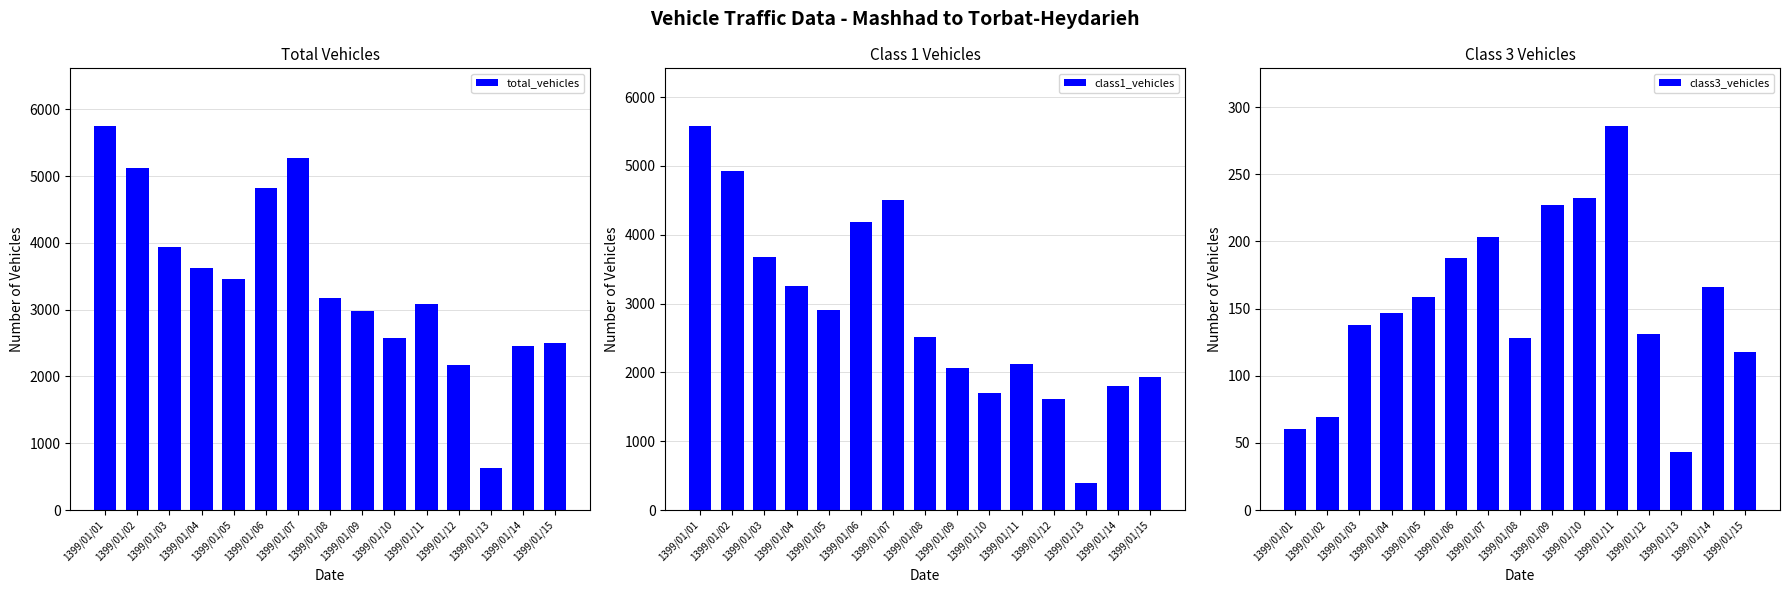

Which series has the largest total across all categories?

total_vehicles